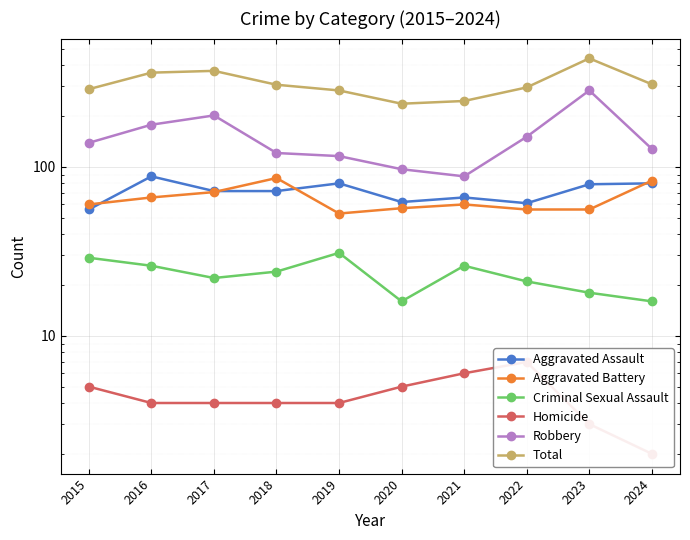

Between 2021 and 2024, which is larger?

2024